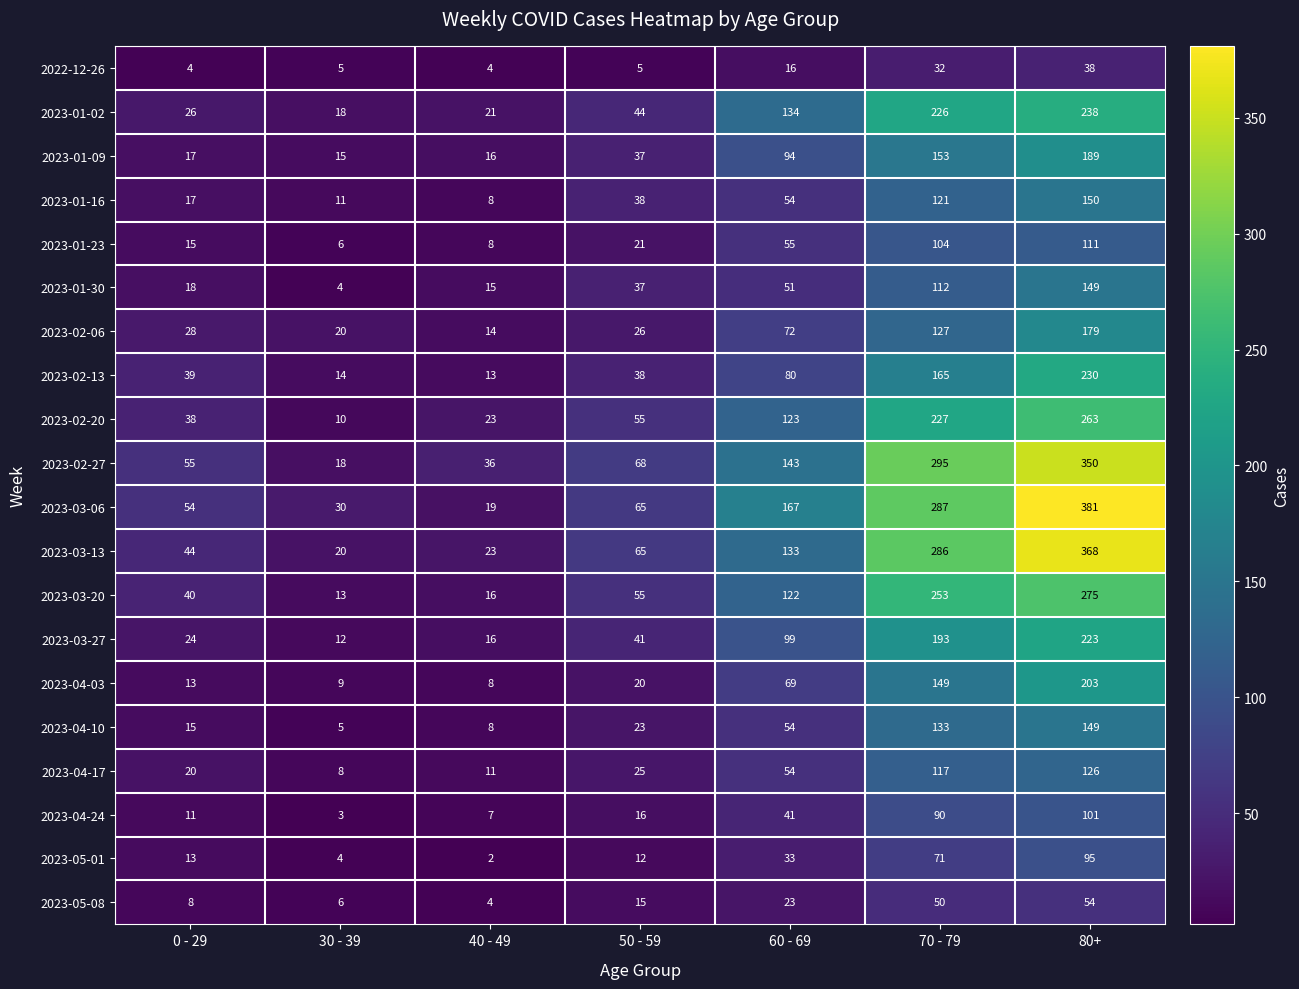

What is the sum of all 2023-01-02 values?

707